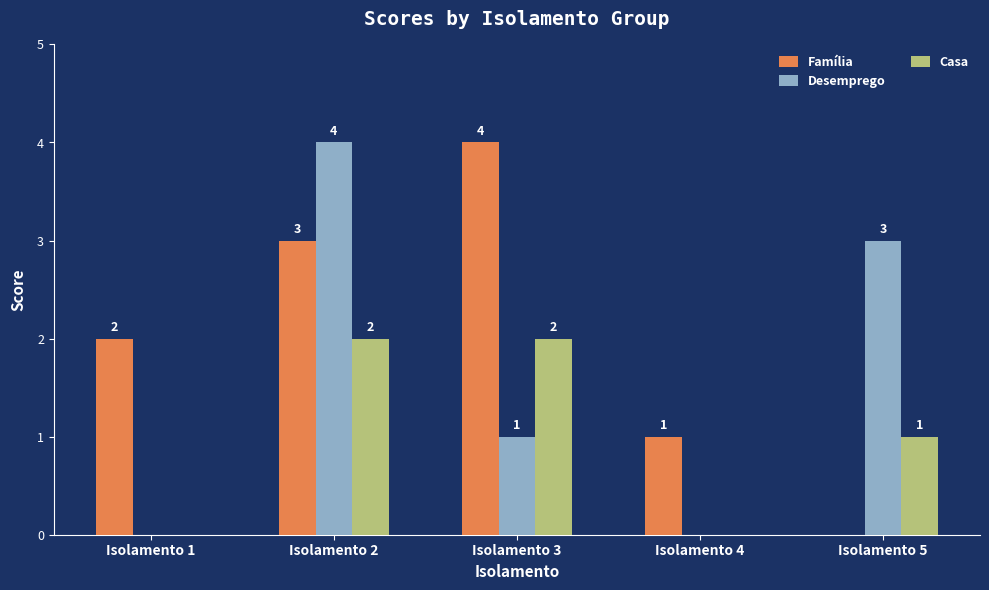

At which label does Desemprego reach its peak?

Isolamento 2